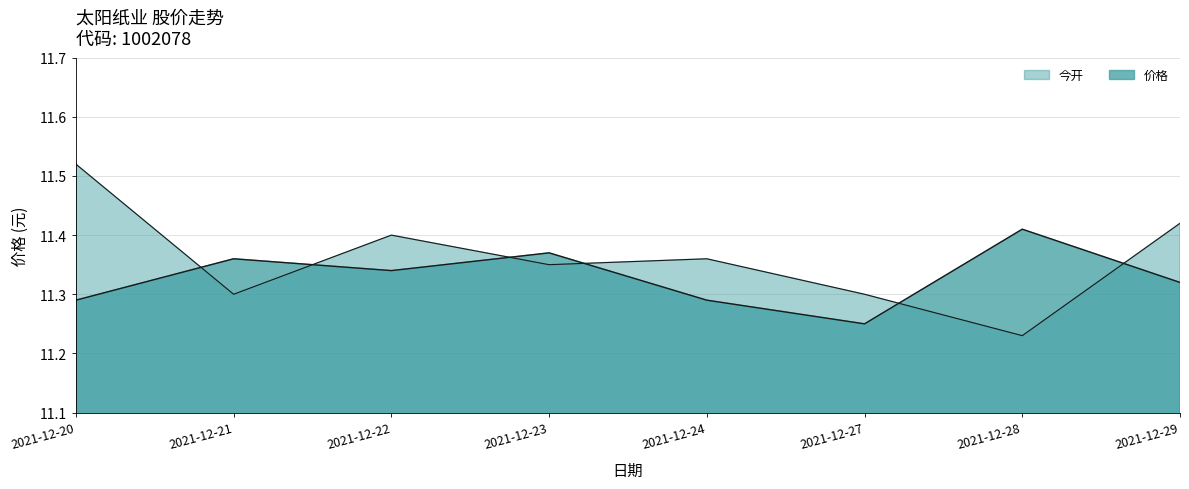

How many lines are shown in the chart?

2